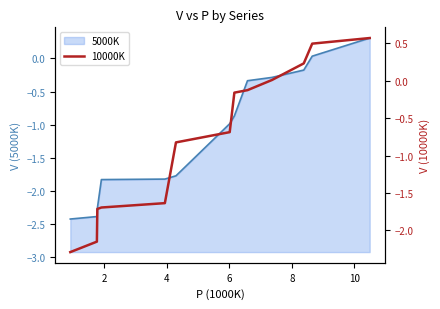

What is the highest value of the 5000K series?

0.3